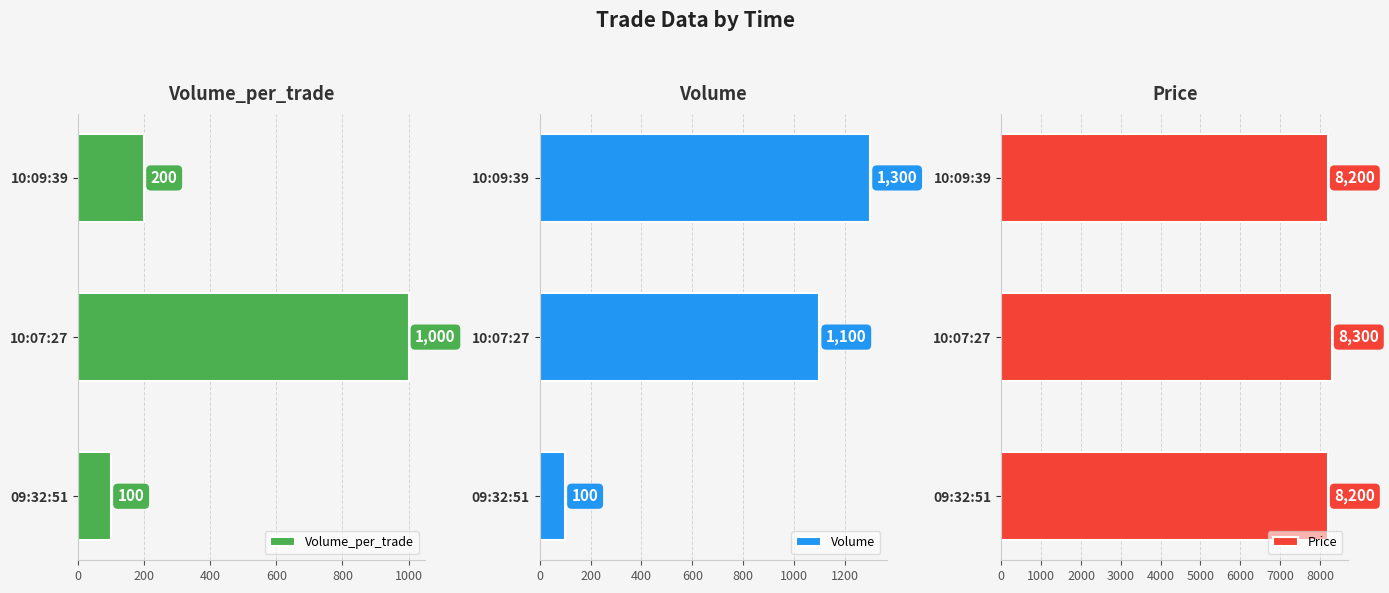

How many groups of bars are there?

3